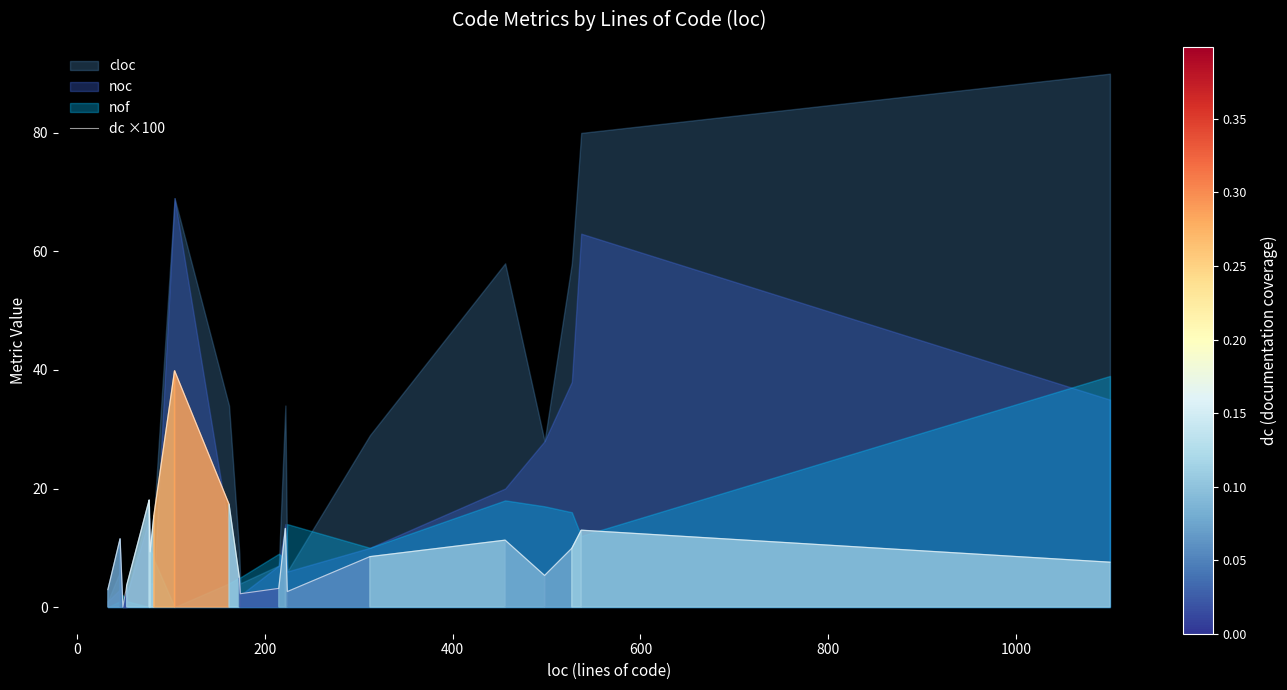

How many lines are shown in the chart?

1